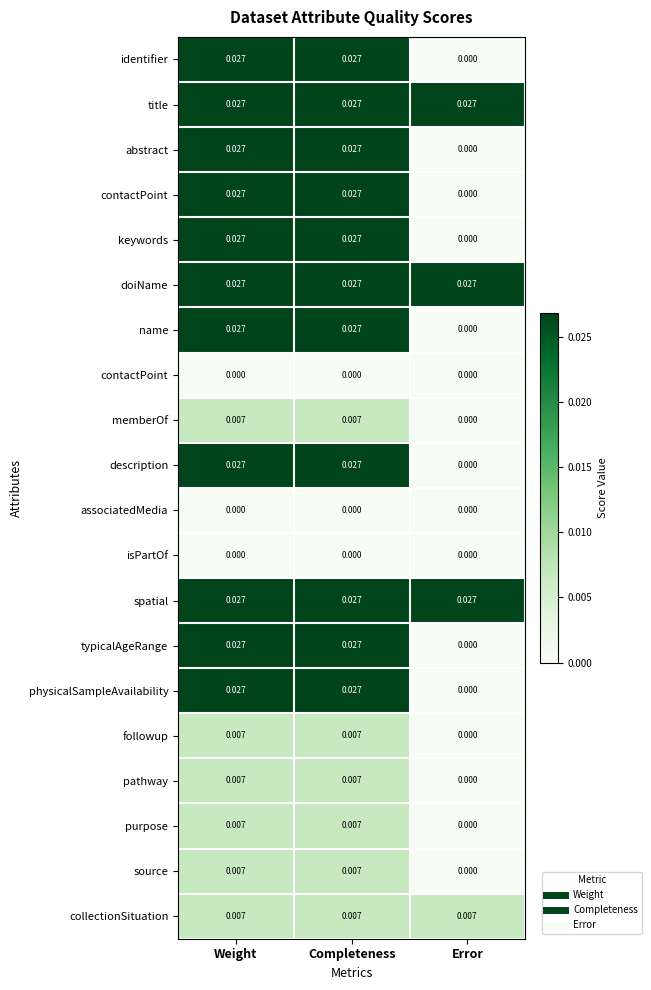

What is the total value across all series at Error?

0.1